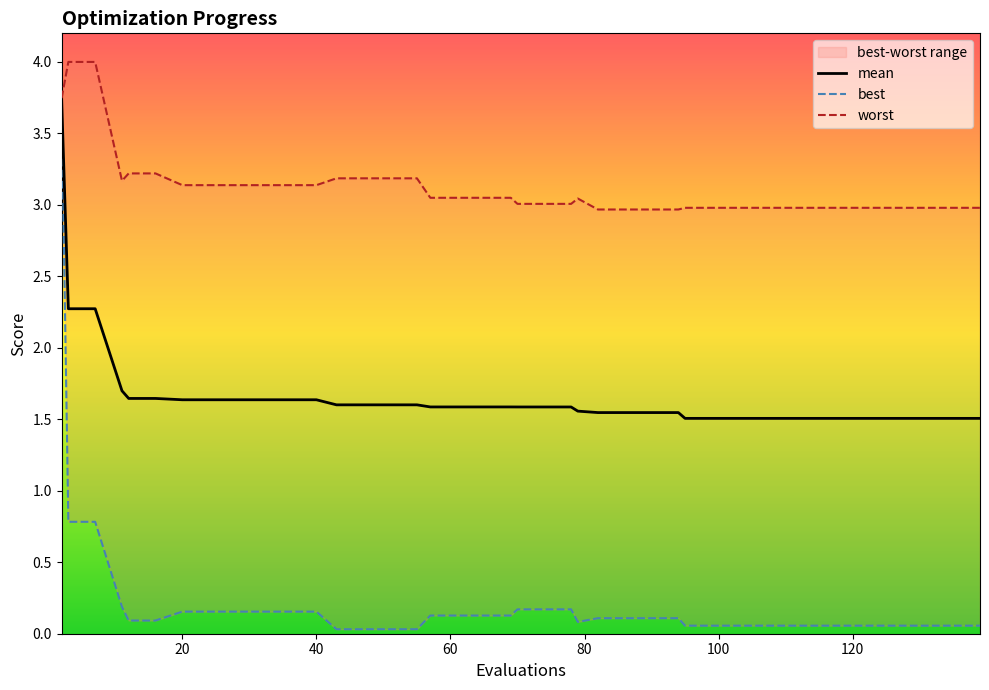

How many distinct data groups are displayed?

3